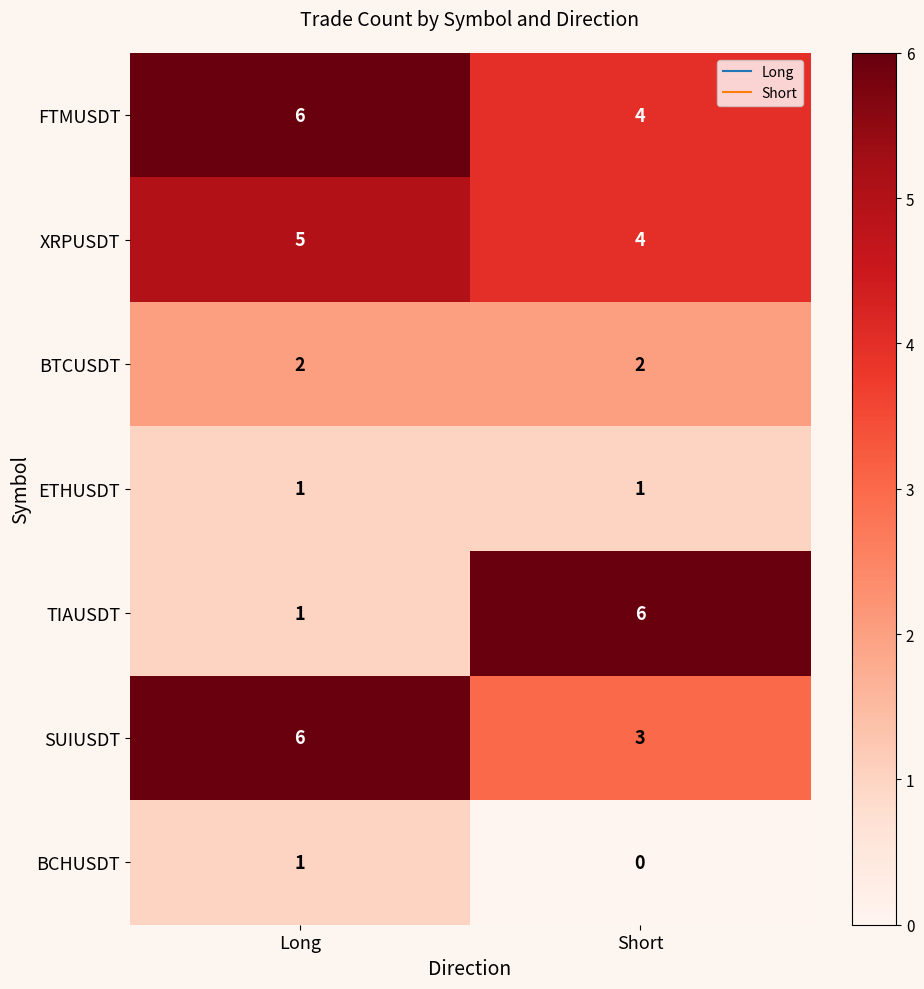

Reading left to right, transcribe all the data shown in this chart.

FTMUSDT: 6	4
XRPUSDT: 5	4
BTCUSDT: 2	2
ETHUSDT: 1	1
TIAUSDT: 1	6
SUIUSDT: 6	3
BCHUSDT: 1	0